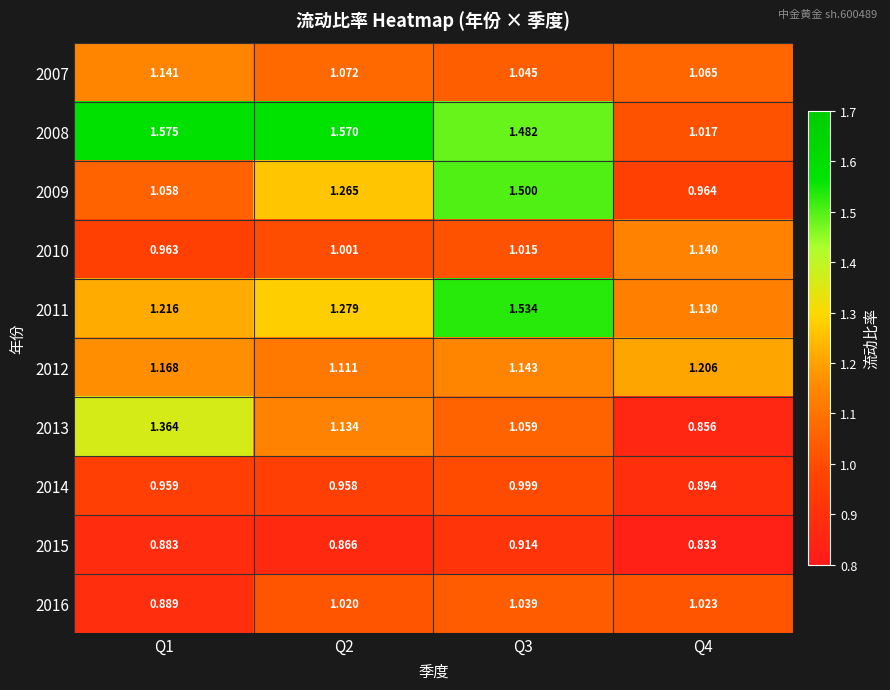

Is the value of 2011 at Q1 greater than the value of 2007 at Q2?

Yes